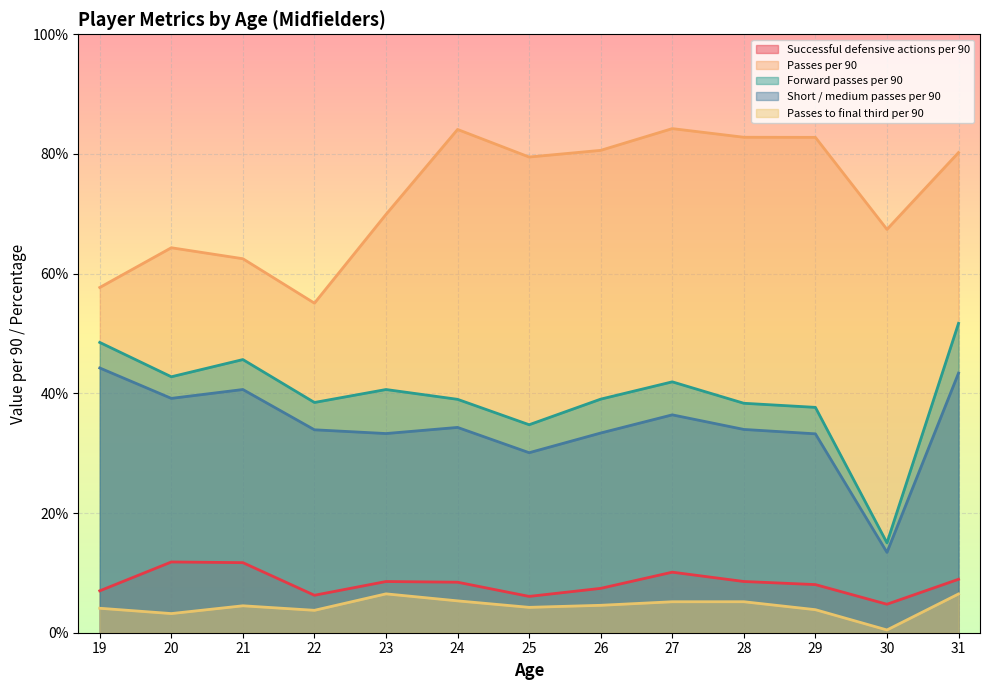

What is the value of the Successful defensive actions per 90 point at the 12th from the left?

4.2